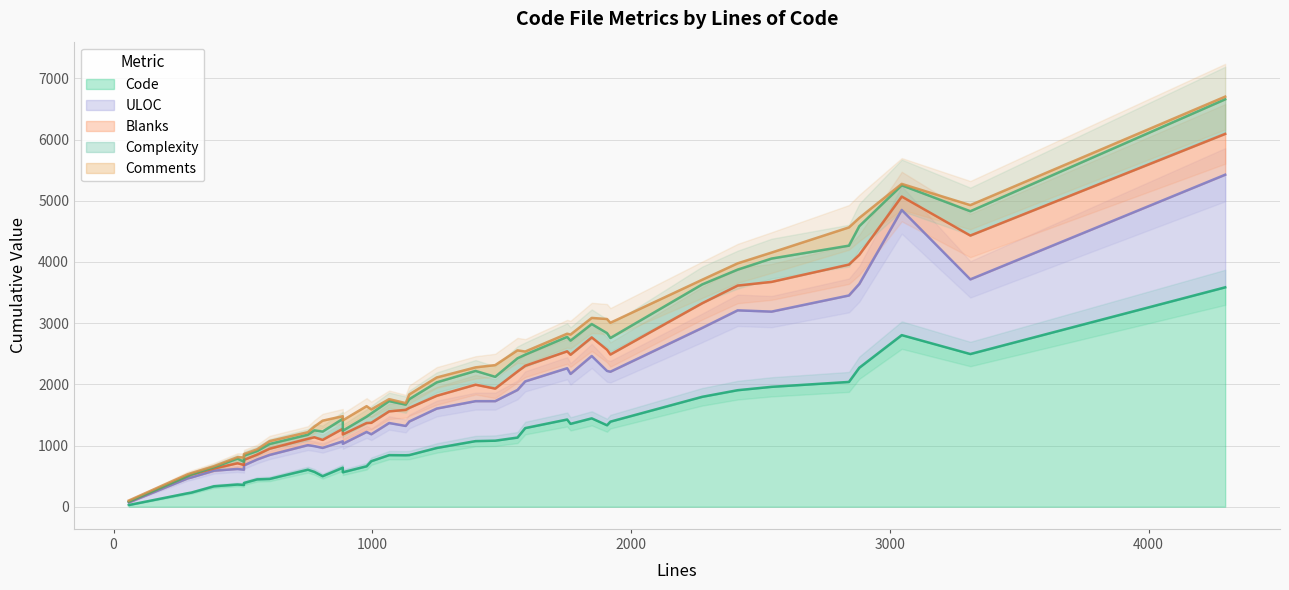

Reading right to left, list all the values displayed in this chart.

Code: 4296=3585	3311=2495	3046=2804	2882=2271	2842=2039	2543=1959	2412=1904	2275=1796	1920=1390	1907=1331	1848=1444	1766=1354	1753=1425	1591=1285	1561=1130	1475=1079	1399=1072	1249=960	1143=844	1129=841	1065=843	996=744	978=661	886=563	886=638	808=499	776=570	751=605	603=454	555=447	504=388	504=356	479=363	388=334	300=230	286=220	59=28
Comments: 4296=44	3311=100	3046=23	2882=135	2842=298	2543=98	2412=103	2275=76	1920=249	1907=230	1848=100	1766=99	1753=52	1591=51	1561=130	1475=191	1399=58	1249=80	1143=77	1129=25	1065=32	996=65	978=171	886=170	886=43	808=178	776=61	751=42	603=47	555=28	504=26	504=70	479=23	388=18	300=22	286=29	59=18
Blanks: 4296=667	3311=716	3046=219	2882=476	2842=505	2543=486	2412=405	2275=403	1920=281	1907=346	1848=304	1766=313	1753=276	1591=255	1561=301	1475=205	1399=269	1249=209	1143=222	1129=263	1065=190	996=187	978=146	886=153	886=205	808=131	776=145	751=104	603=102	555=80	504=90	504=78	479=93	388=36	300=48	286=37	59=13
Complexity: 4296=565	3311=397	3046=184	2882=467	2842=309	2543=381	2412=260	2275=308	1920=270	1907=272	1848=218	1766=231	1753=236	1591=182	1561=216	1475=193	1399=225	1249=219	1143=143	1129=85	1065=168	996=154	978=104	886=61	886=162	808=136	776=113	751=66	603=77	555=58	504=70	504=52	479=76	388=19	300=1	286=0	59=0
ULOC: 4296=1840	3311=1220	3046=2045	2882=1370	2842=1413	2543=1229	2412=1305	2275=1126	1920=816	1907=888	1848=1019	1766=816	1753=838	1591=763	1561=778	1475=646	1399=653	1249=644	1143=549	1129=479	1065=525	996=440	978=561	886=465	886=431	808=462	776=420	751=401	603=392	555=325	504=287	504=249	479=254	388=255	300=247	286=243	59=42